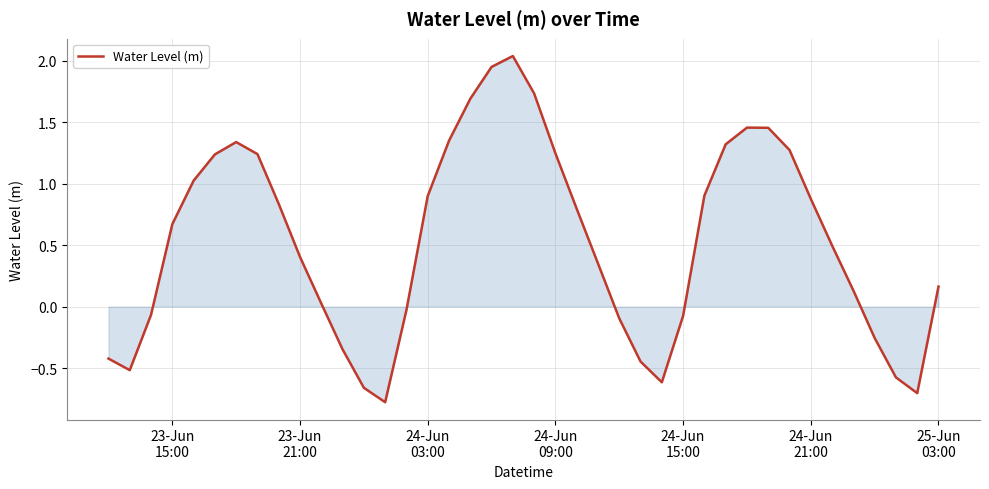

What is the minimum value shown in the chart?

-0.8